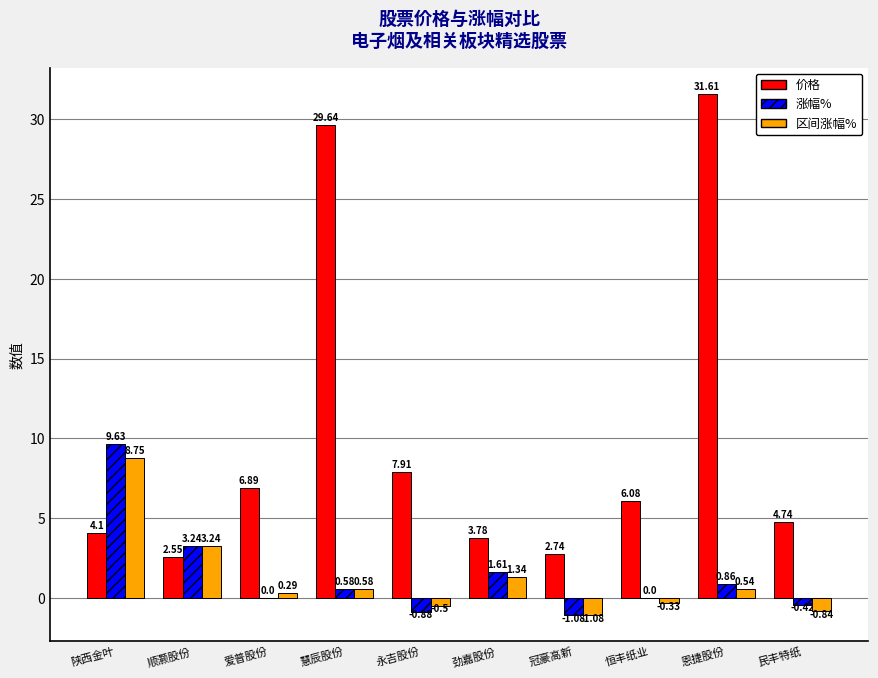

Which series has the largest total across all categories?

价格